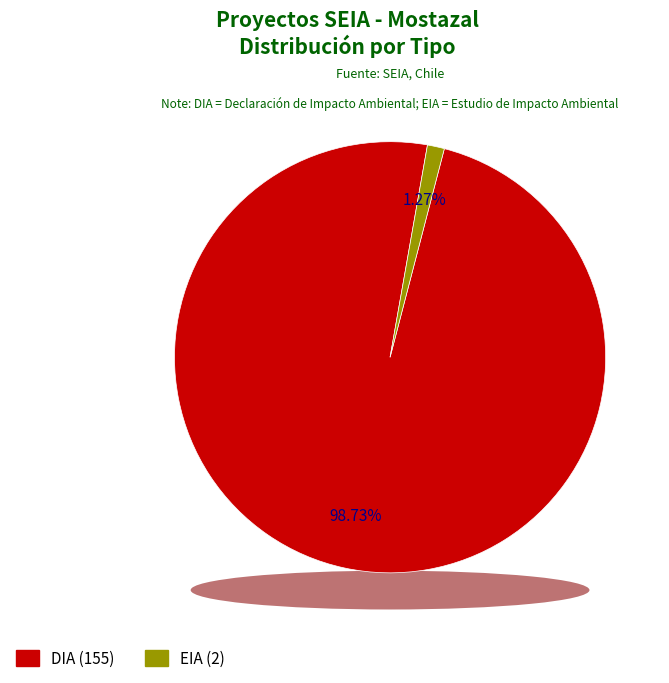

What is the change in value from DIA to EIA?

-153